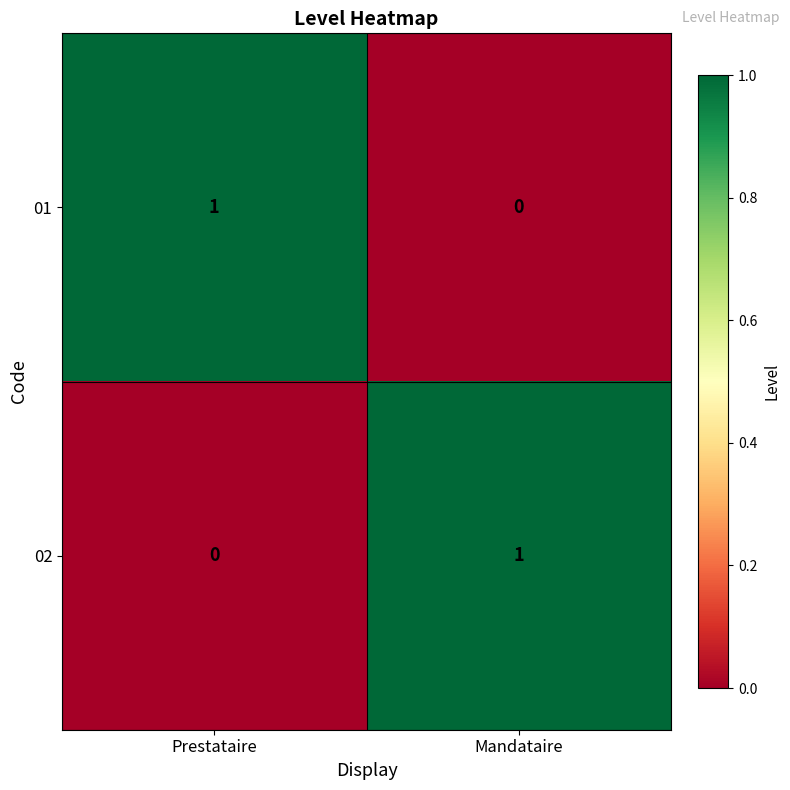

The 01 series shows 1 at Prestataire. True or false?

True